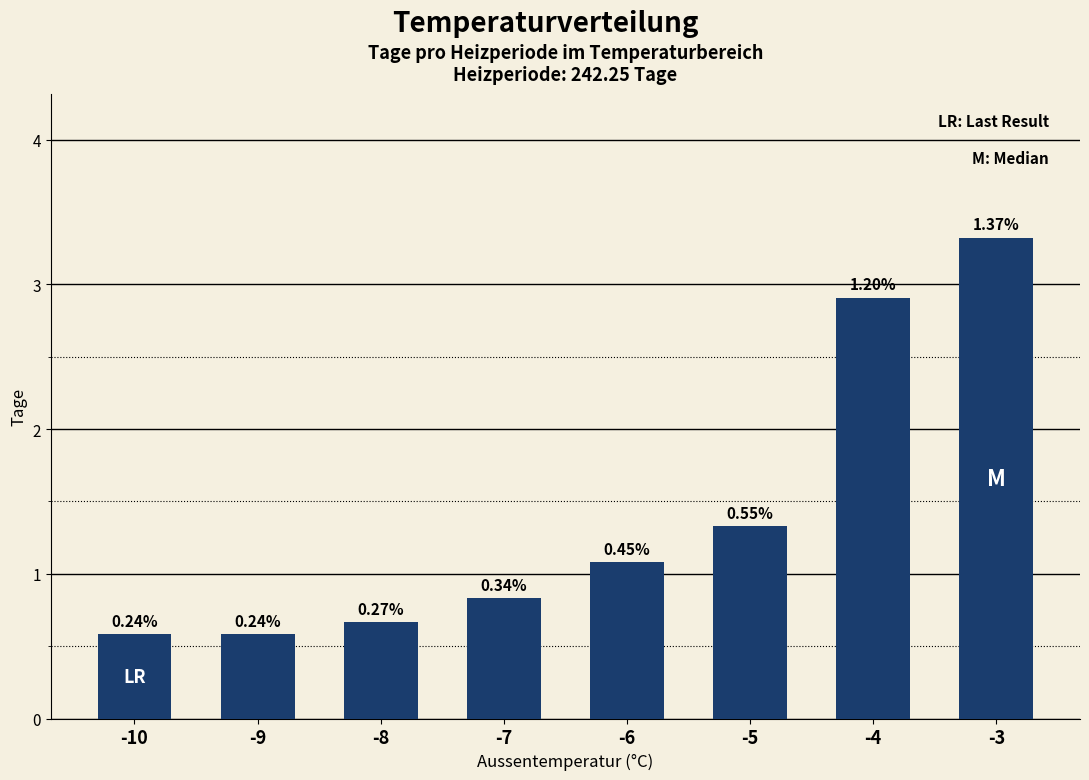

Is it true that the value at -10 is 1.0?

False